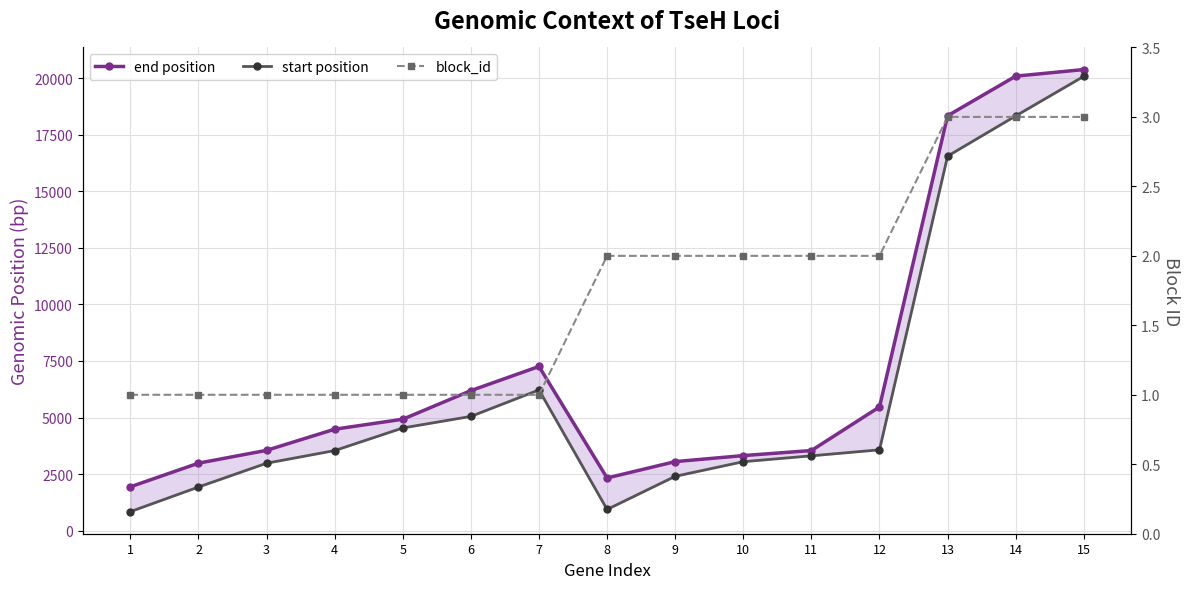

At how many categories does at least one series exceed 15929?

3